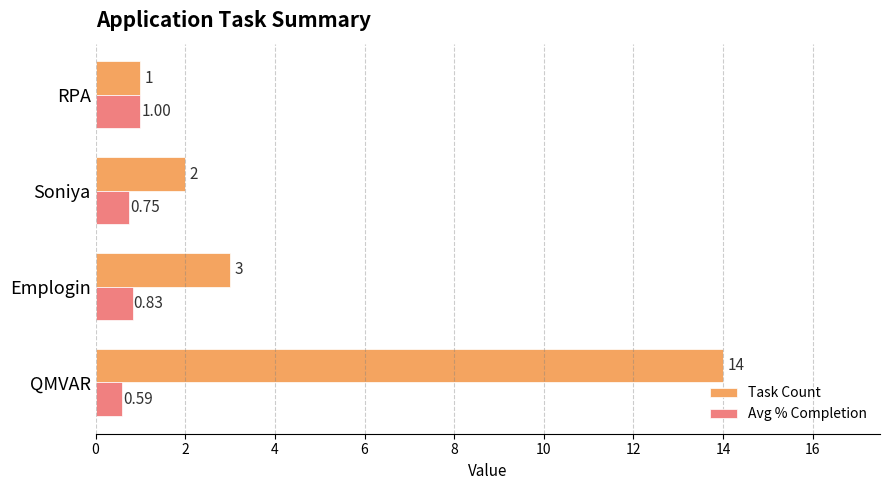

What is the sum of all Task Count values?

20.0